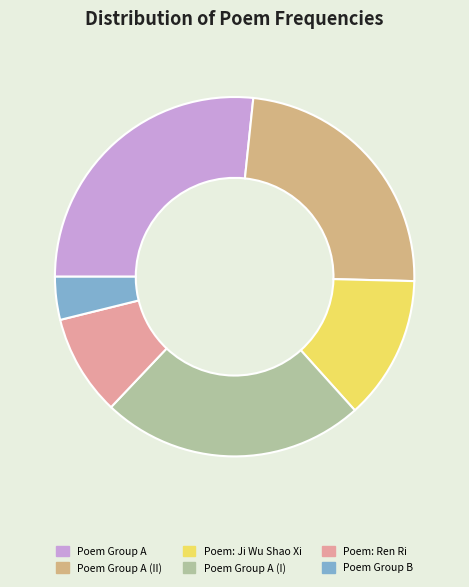

Is there any slice that represents more than half of the pie?

No